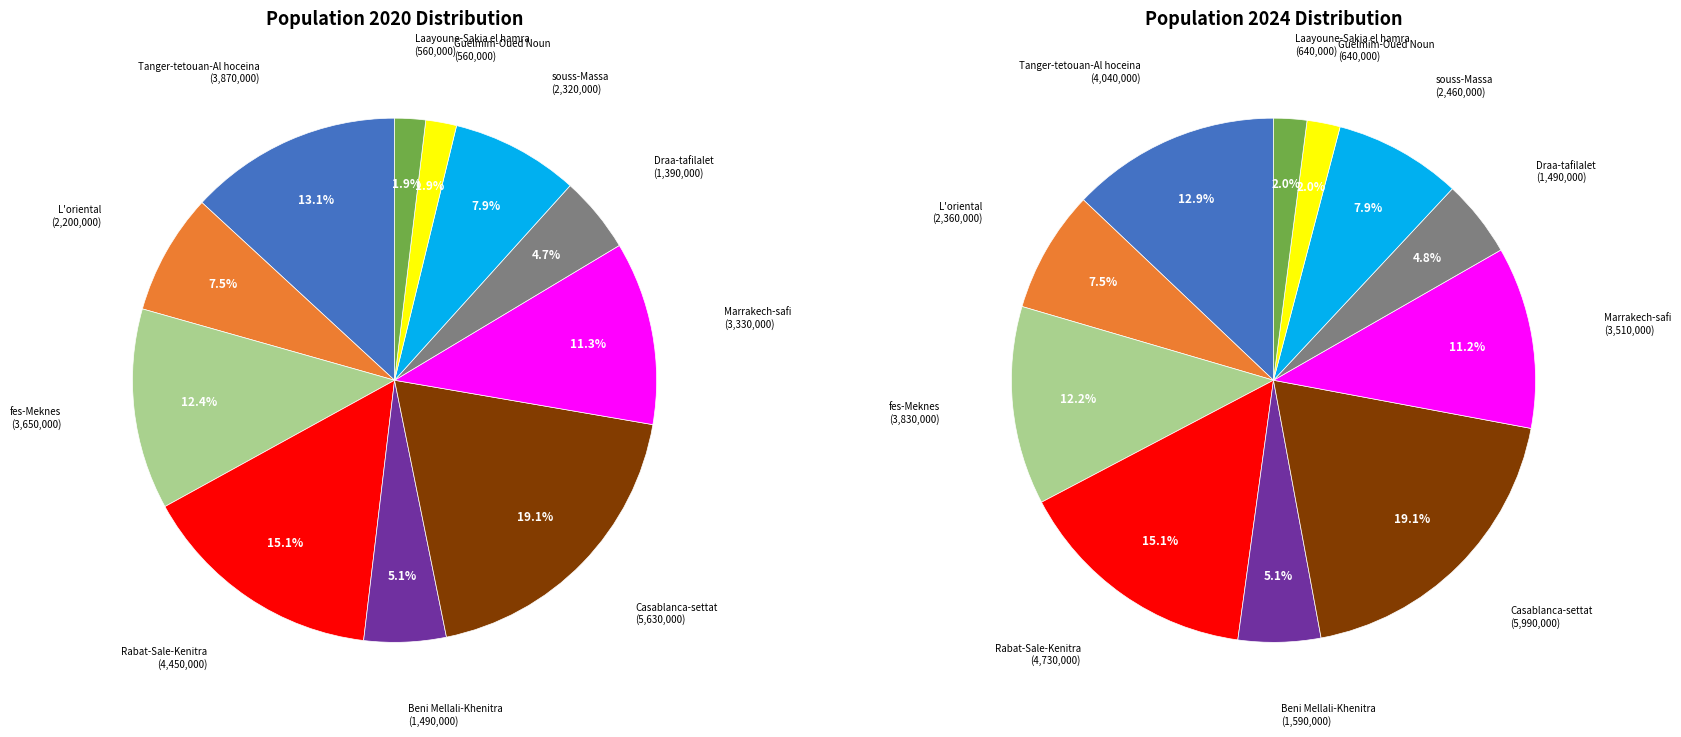

Count the number of slices in the pie.

11